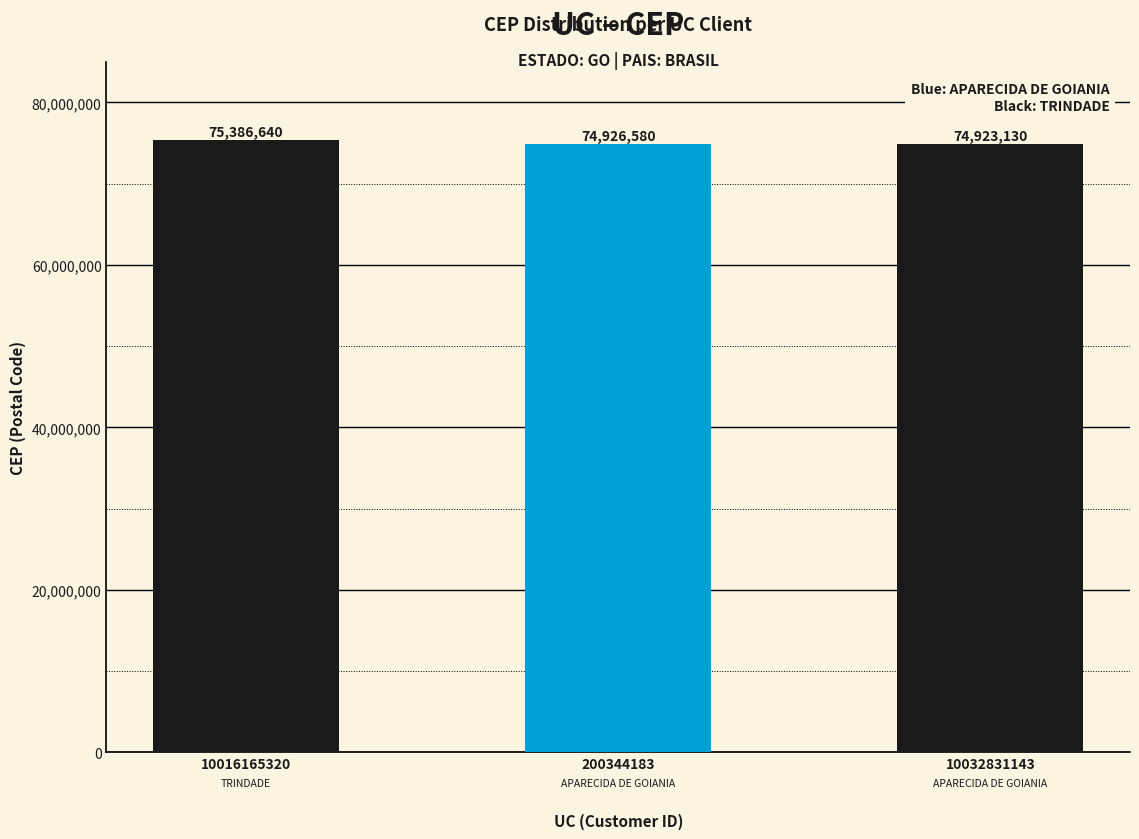

Does the chart contain any negative values?

No